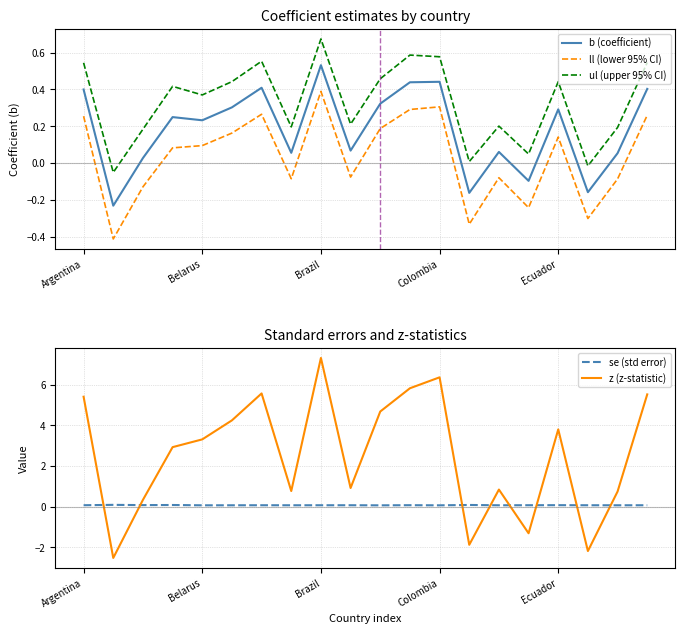

What is the value of the b (coefficient) point at the 20th from the left?

0.4